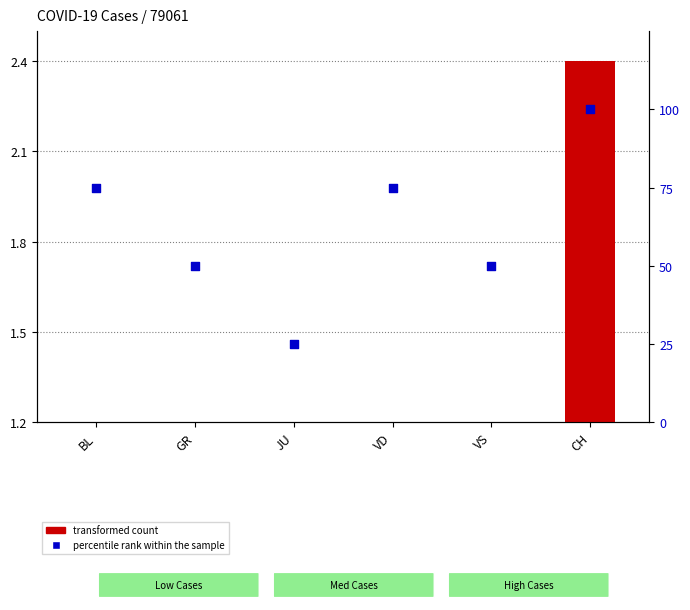

Which series reaches the maximum Y coordinate?

percentile rank within the sample